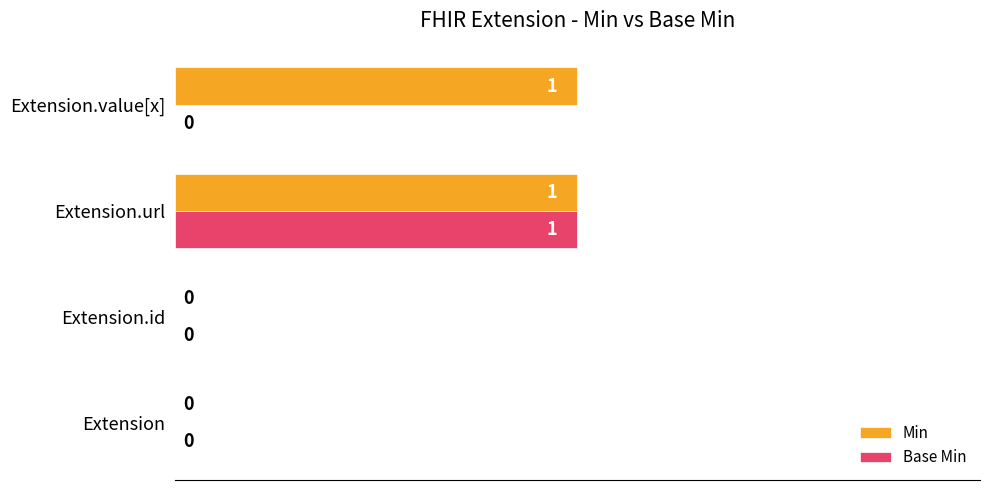

Is the value of Min at Extension.value[x] greater than the value of Base Min at Extension.id?

Yes